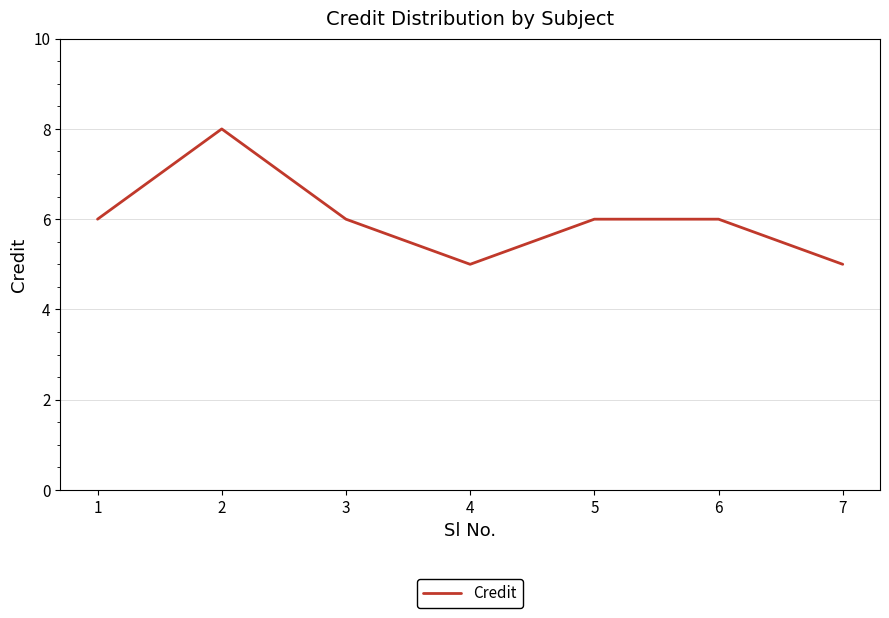

How many distinct data groups are displayed?

1